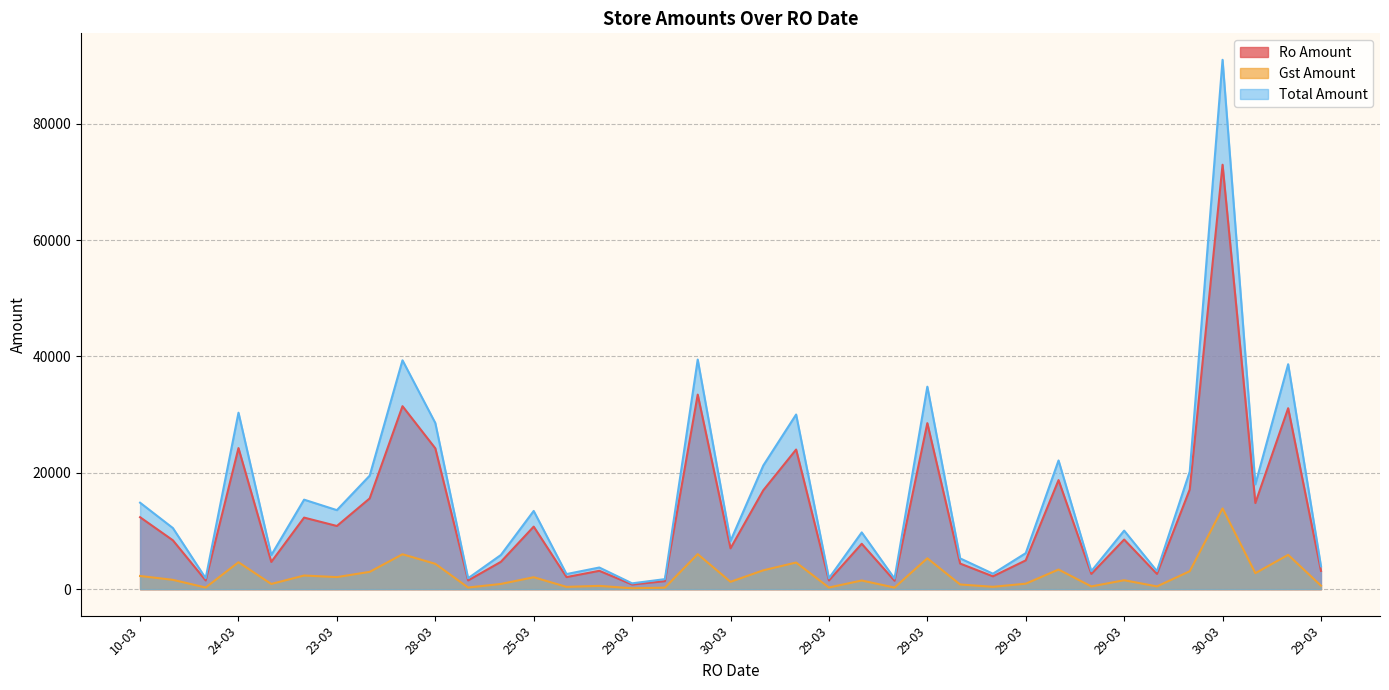

What is the average value of the Gst Amount series?

2398.2